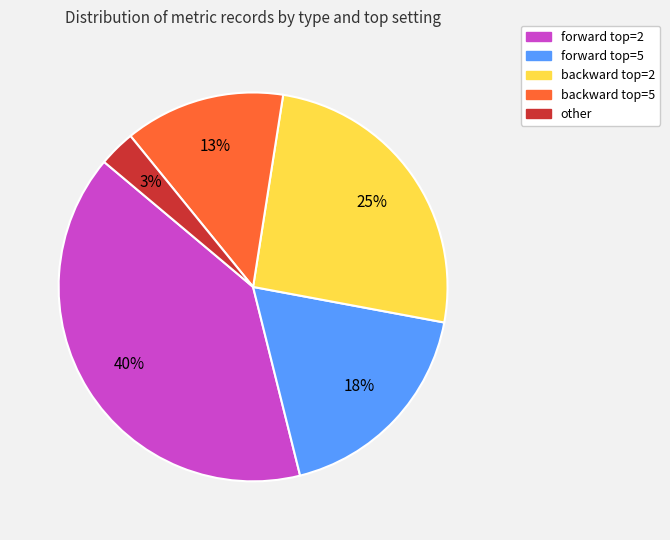

Is there any slice that represents more than half of the pie?

No